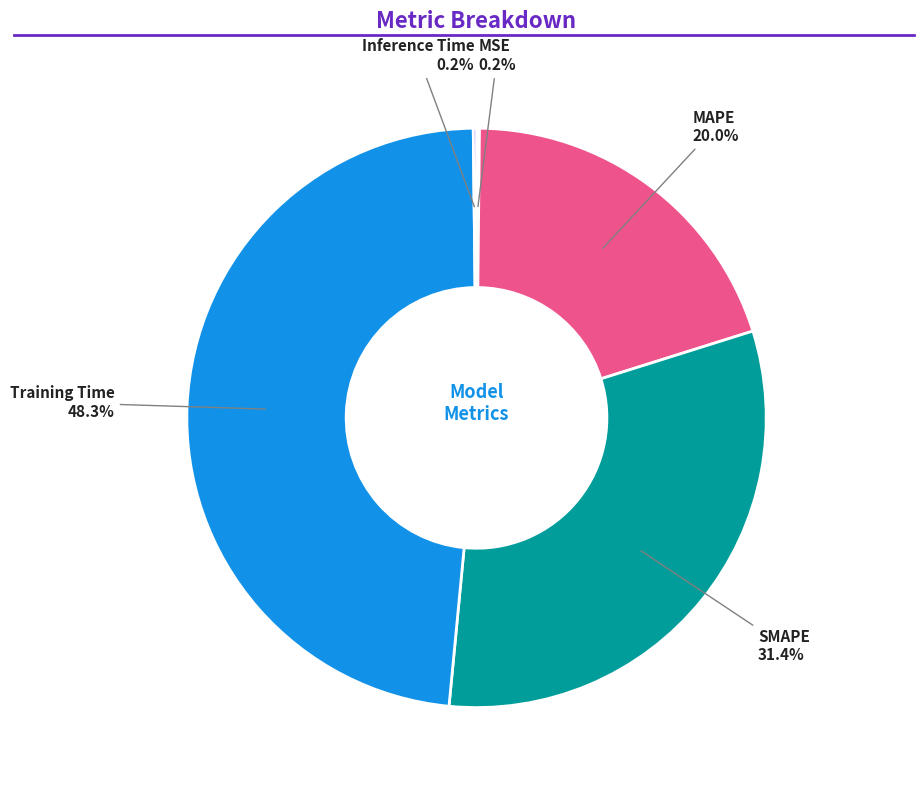

What is the largest slice in the pie chart?

Training Time